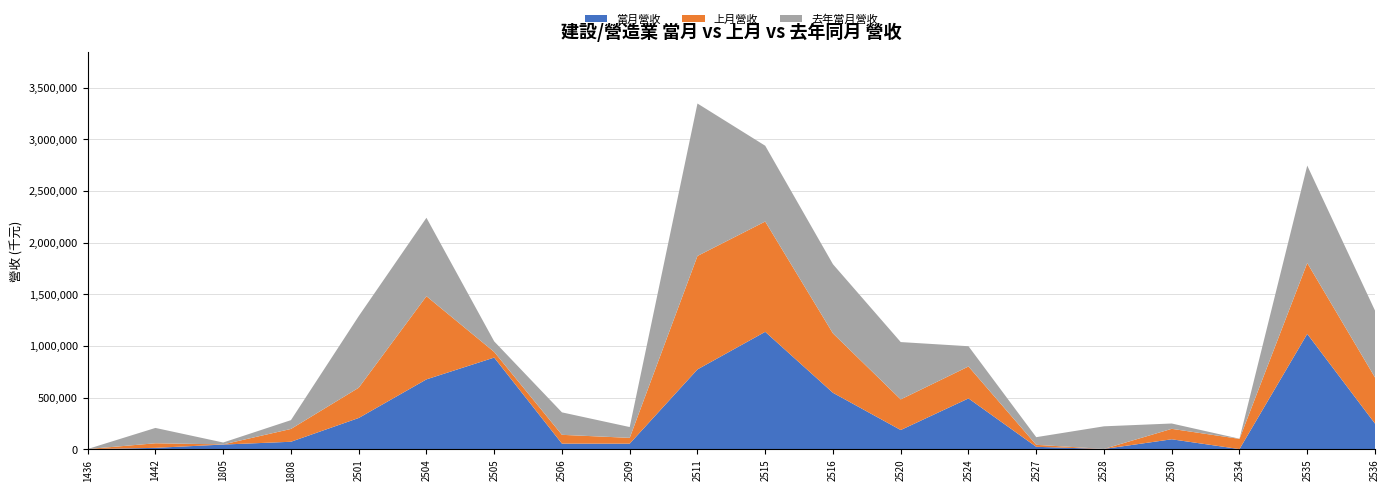

Reading left to right, what are all the values shown in this chart?

當月營收: 799	13927	45642	72744	302764	676389	887249	54684	54415	772671	1136468	546377	186383	492135	23875	3224	96677	1900	1116406	248627
上月營收: 1366	44219	1554	123959	292613	804674	54639	85133	56120	1097719	1067218	574685	296180	309039	19261	210	101141	98662	686092	446129
去年當月營收: 624	148423	18276	85182	692590	758663	101952	217301	104506	1475016	733116	669120	554668	195833	74019	218734	51581	1578	942208	647158